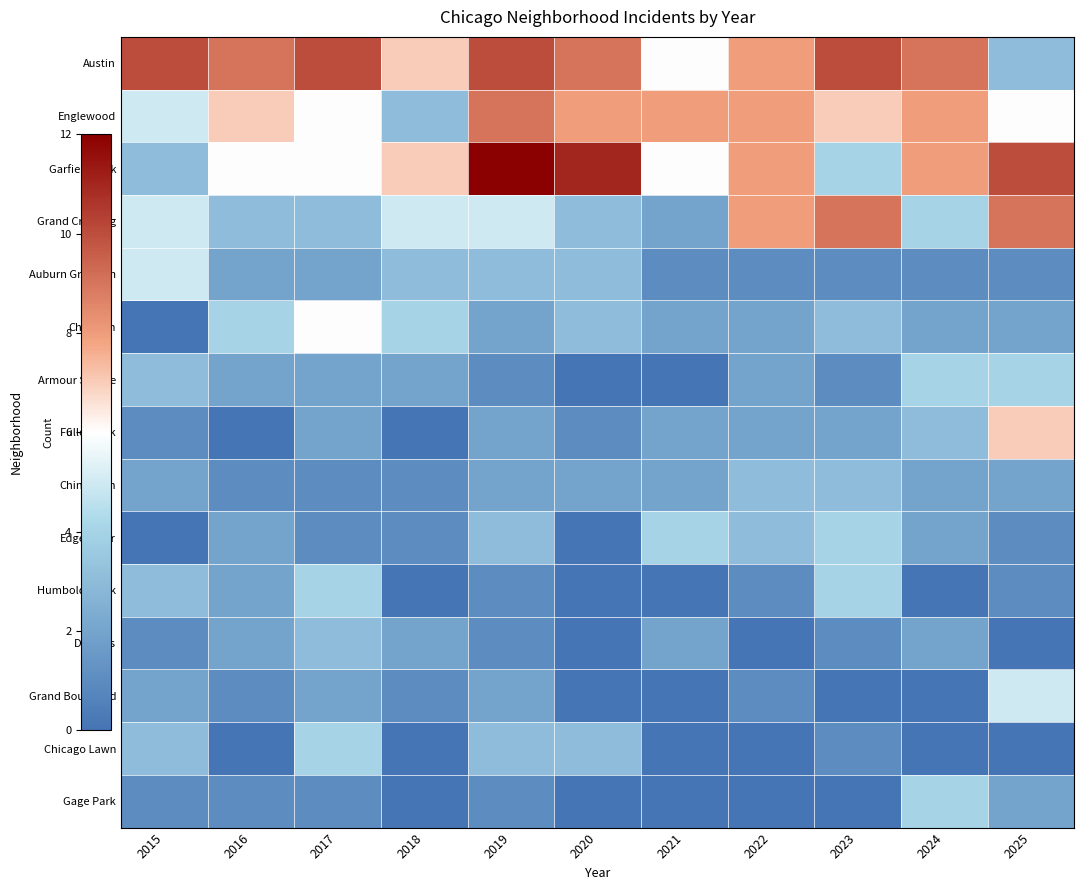

Which label corresponds to the largest value in the chart?

2019